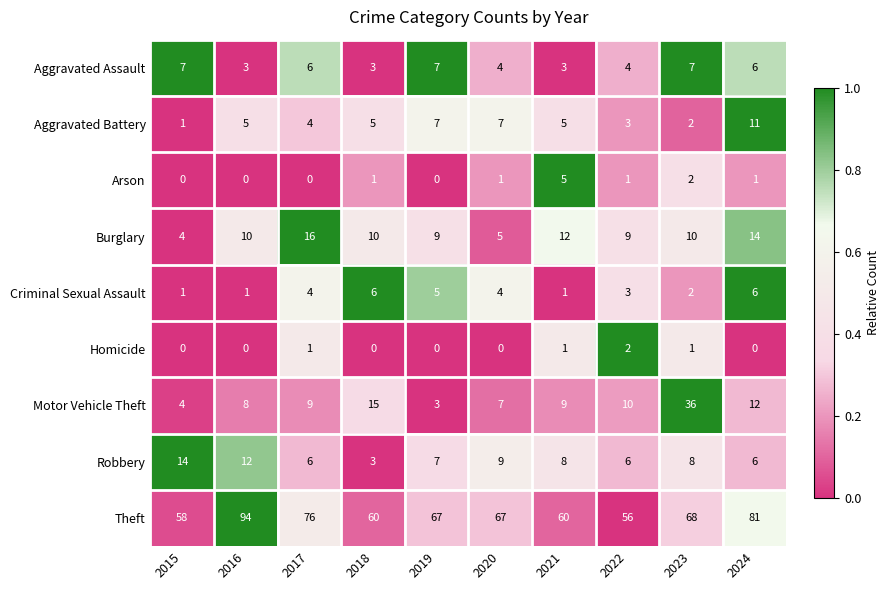

What is the maximum value shown in the chart?

94